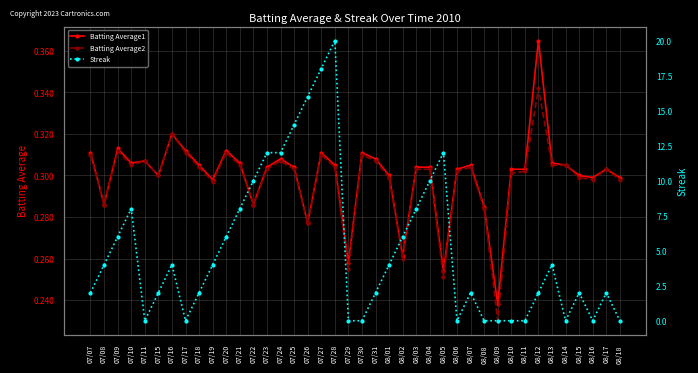

Which series changed the most between 07/18 and 07/24?

Streak